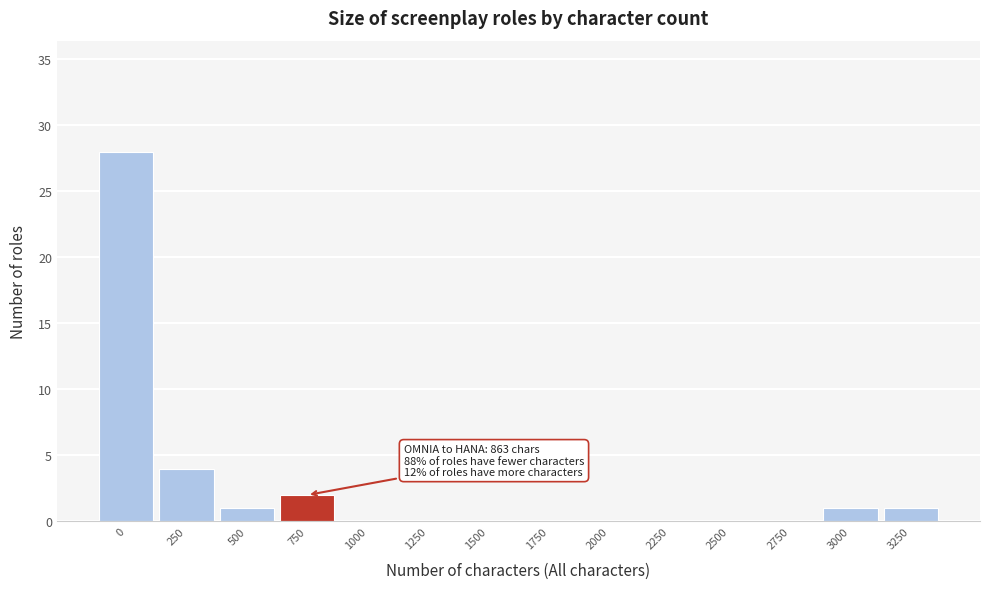

Reading right to left, transcribe all the data shown in this chart.

3250=1	3000=1	2750=0	2500=0	2250=0	2000=0	1750=0	1500=0	1250=0	1000=0	750=2	500=1	250=4	0=28